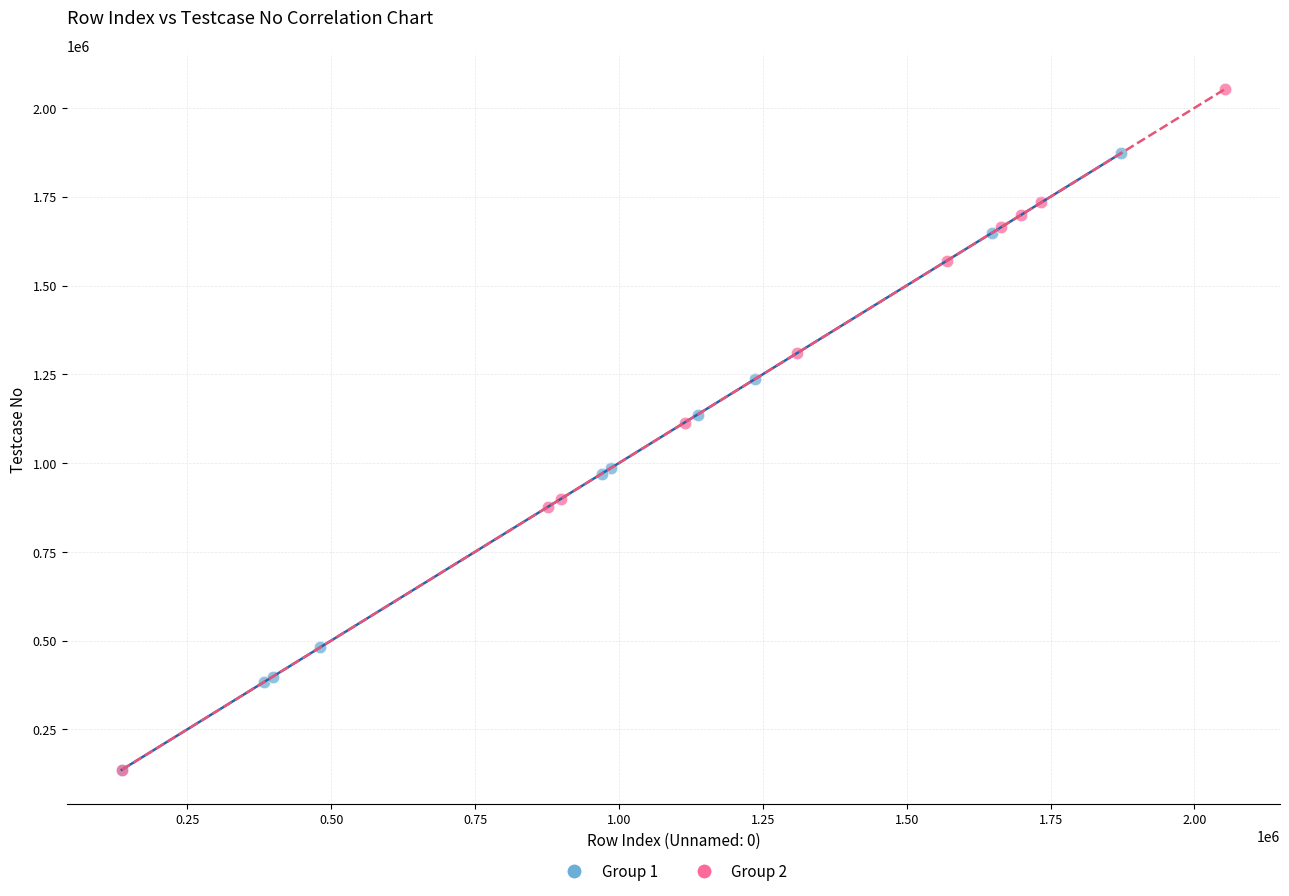

Which series contains the highest Y value?

Group 2